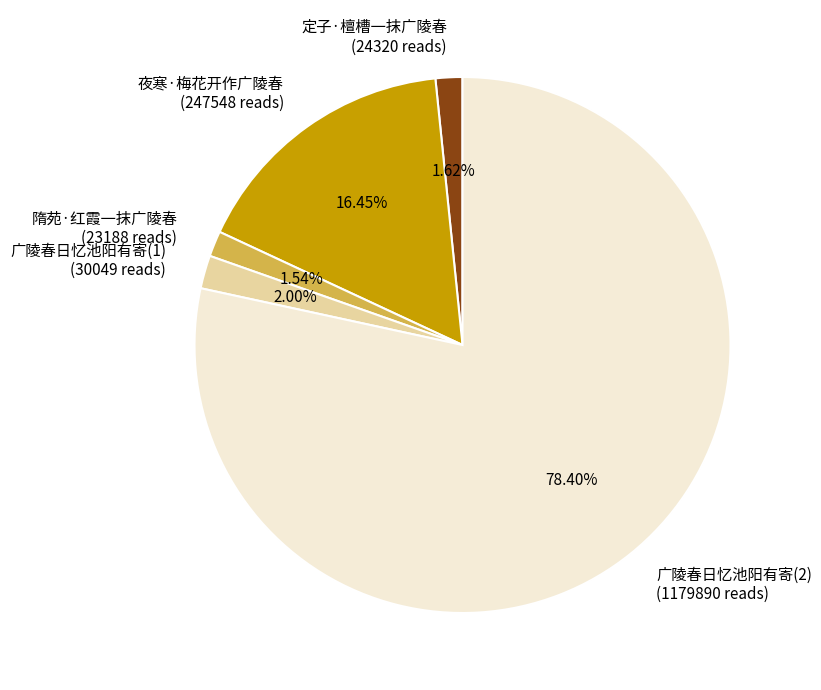

What is the ratio of the value at 夜寒·梅花开作广陵春 (247548 reads) to the value at 隋苑·红霞一抹广陵春 (23188 reads)?

10.7